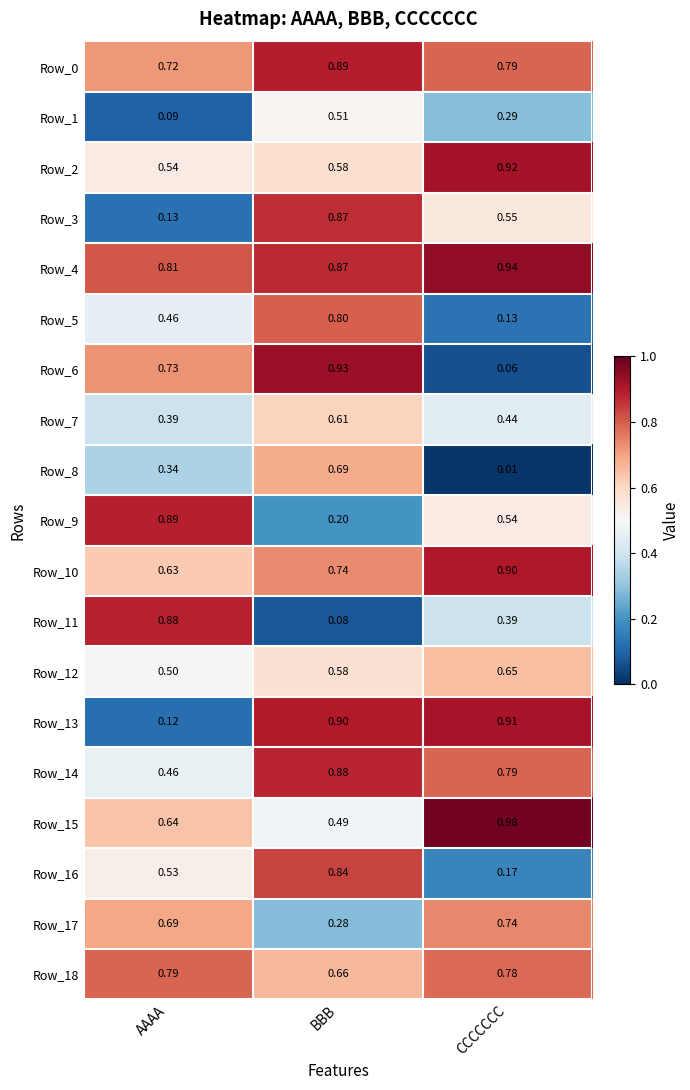

Which category has the highest value in the Row_16 series?

BBB